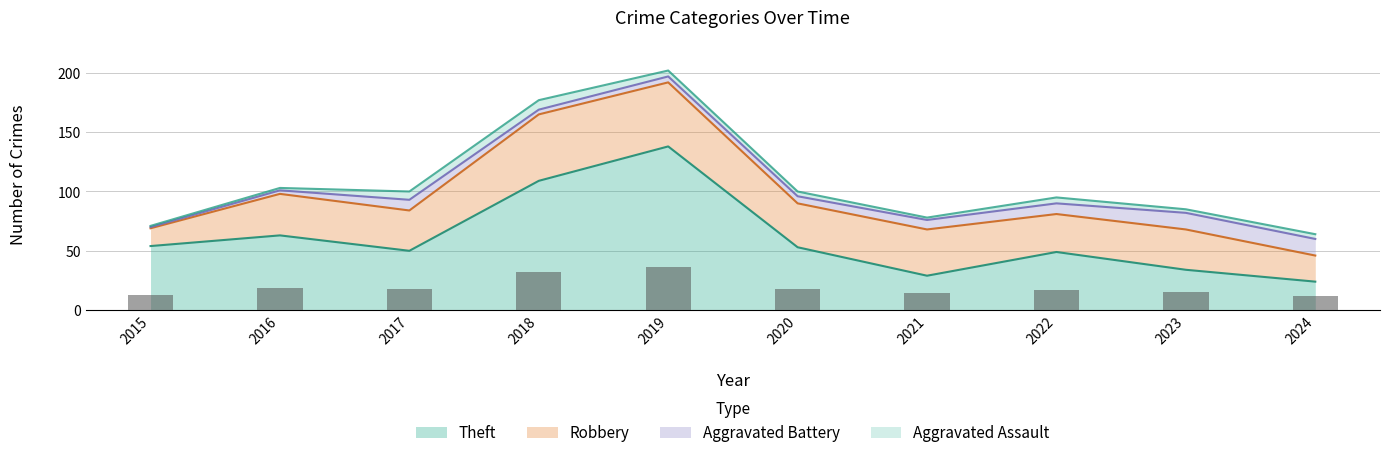

True or false: Theft has a value of 11 at 2022.

False